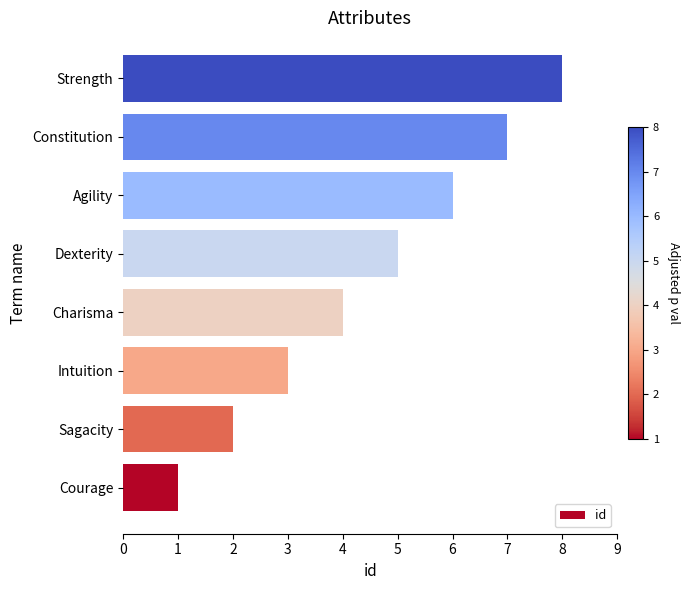

How many bars are there in total?

8